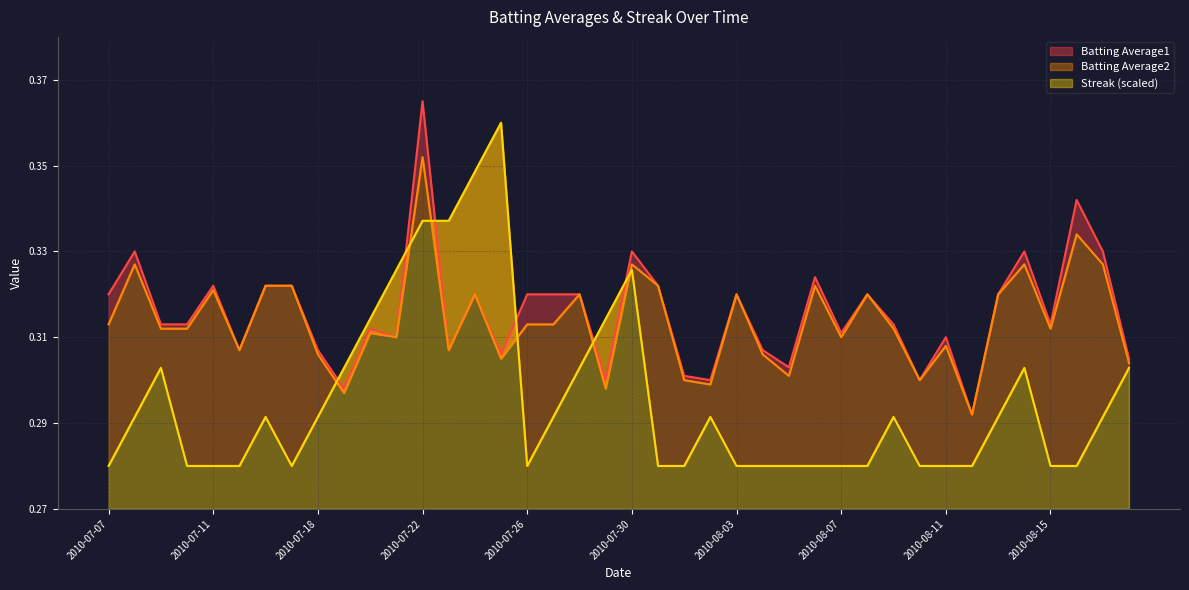

What is the highest value of the Batting Average1 series?

0.4